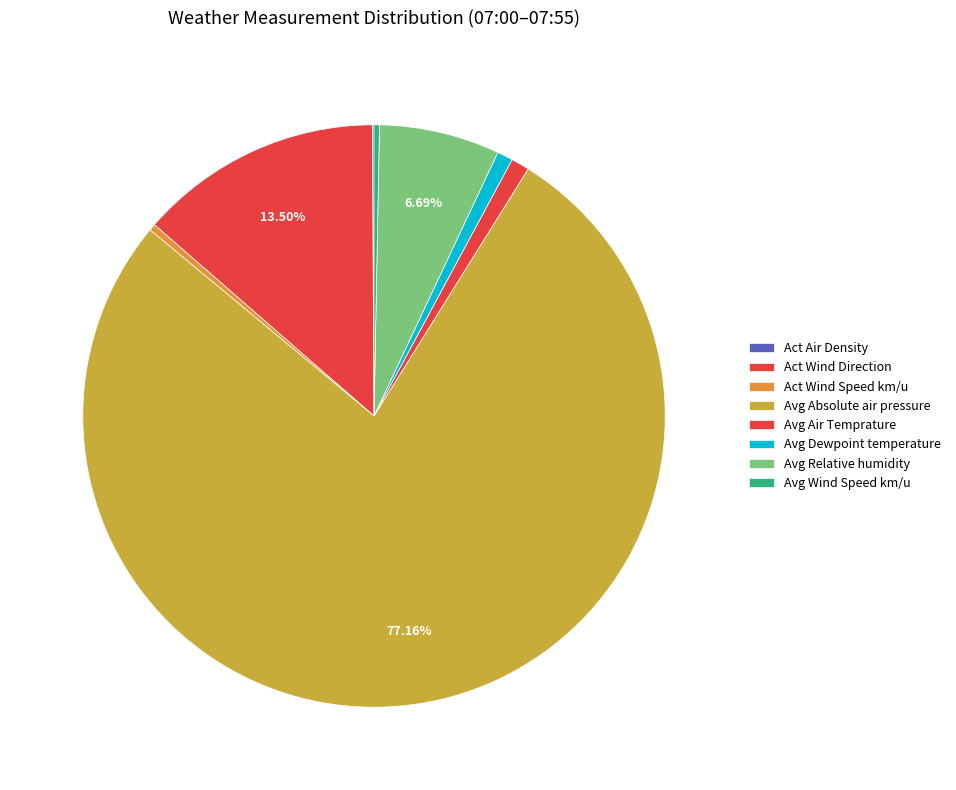

What is the largest slice in the pie chart?

Avg Absolute air pressure